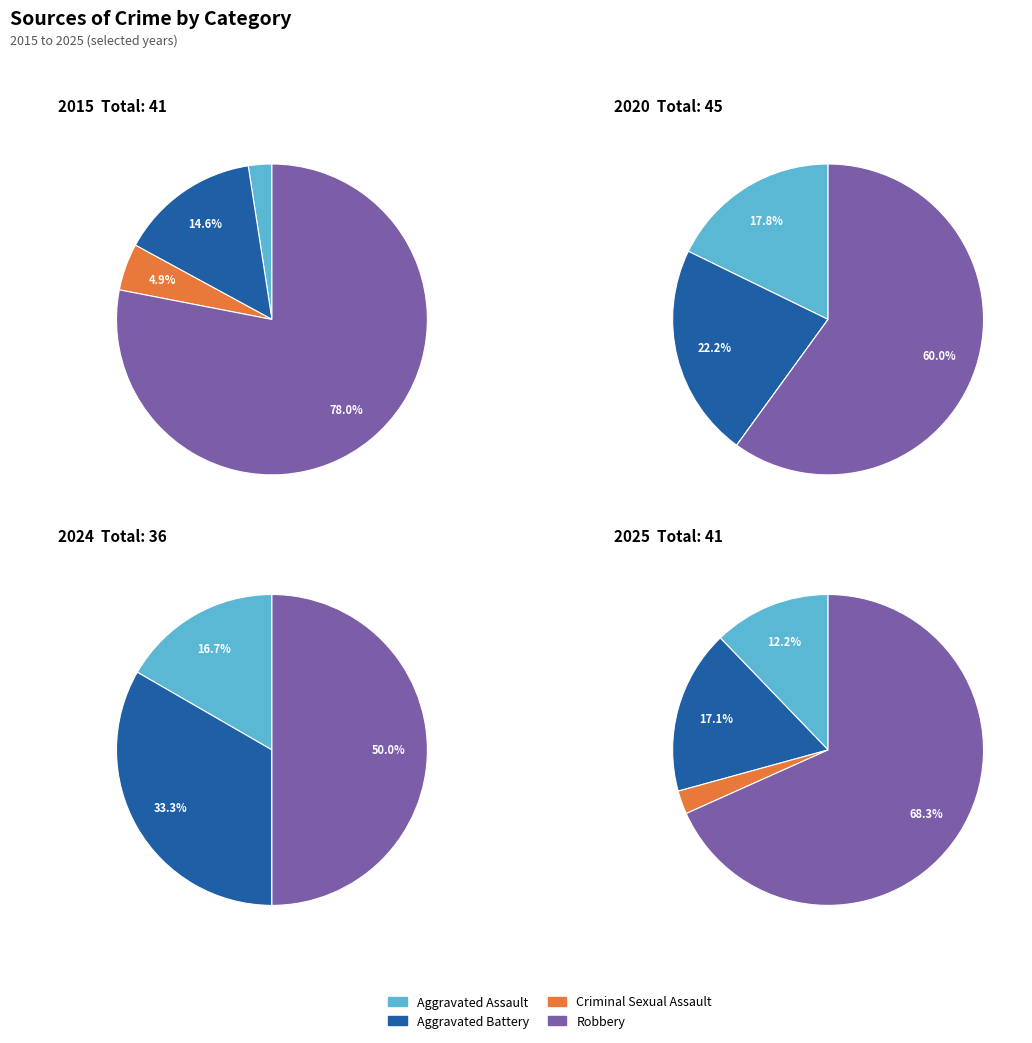

Does any single category account for the majority?

Yes